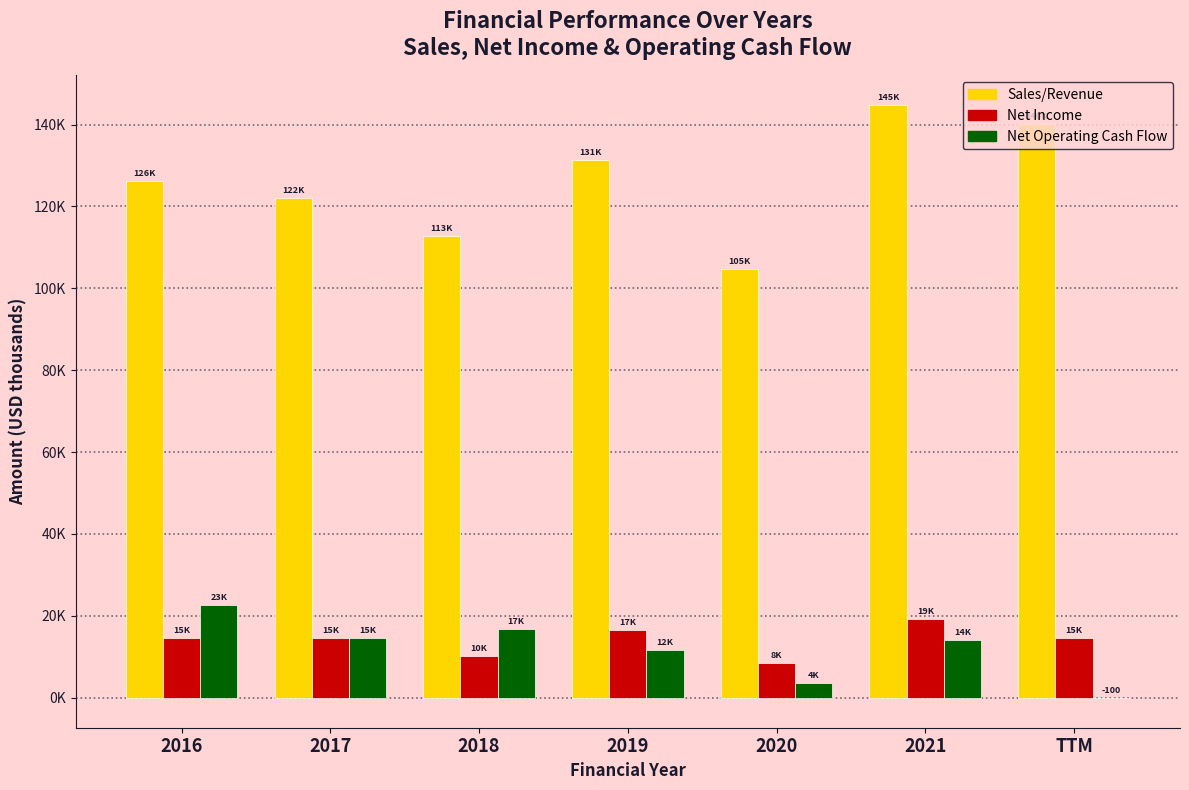

What are all the series names shown in the legend?

Sales/Revenue, Net Income, Net Operating Cash Flow